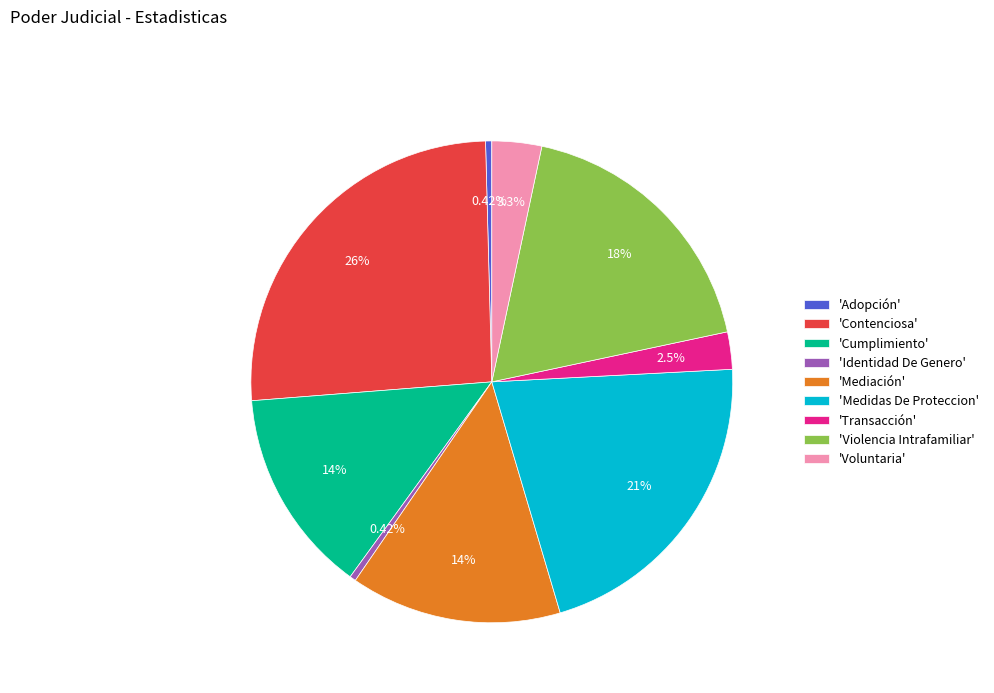

Approximately how many times larger is the value at 'Violencia Intrafamiliar' compared to 'Medidas De Proteccion'?

0.9